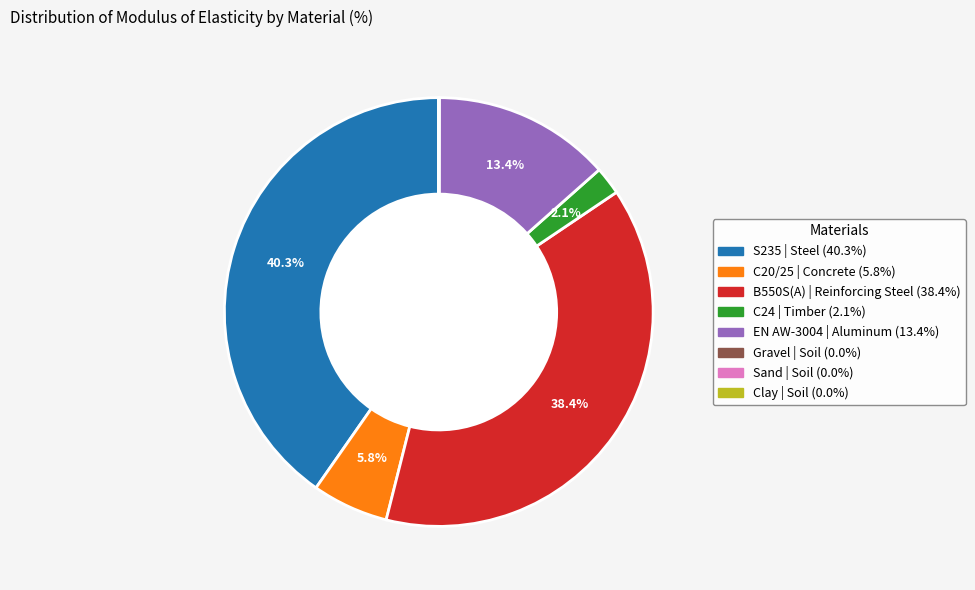

Does B550S(A) | Reinforcing Steel represent more than half of the total?

No